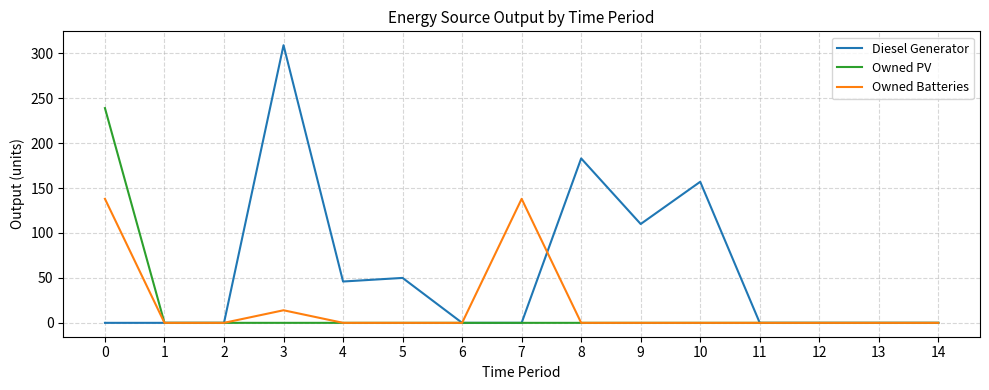

What is the spread (max minus min) of values at 9?

110